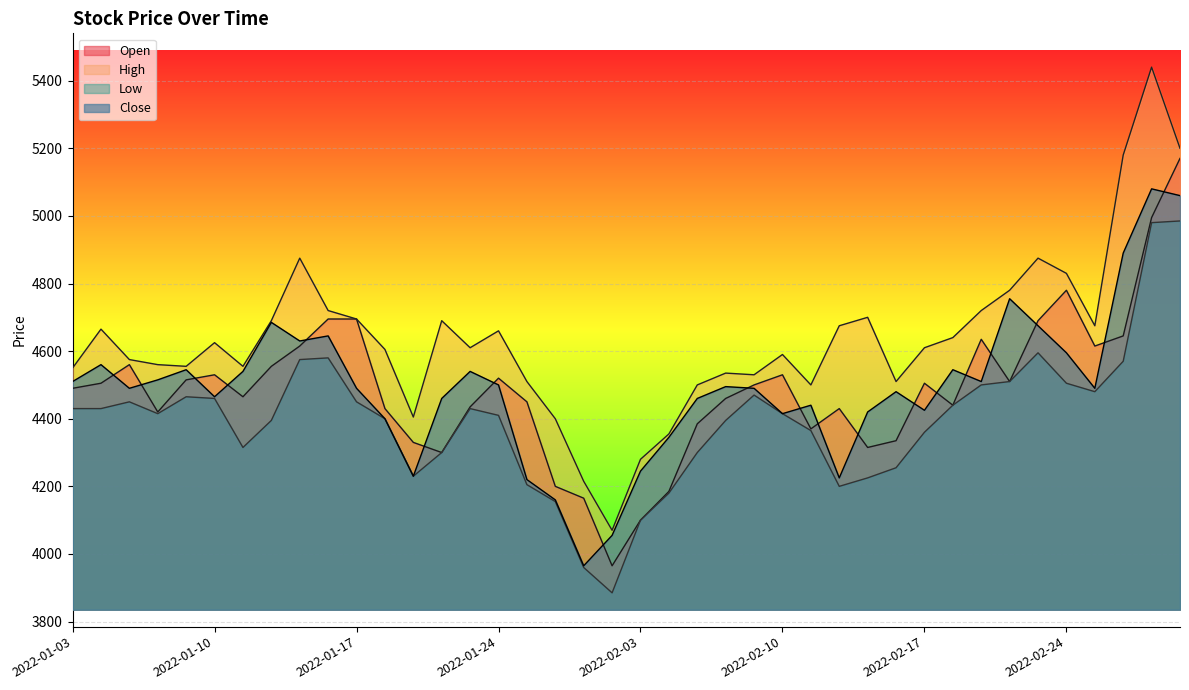

What is the value of the High point at the 2nd from the left?

4665